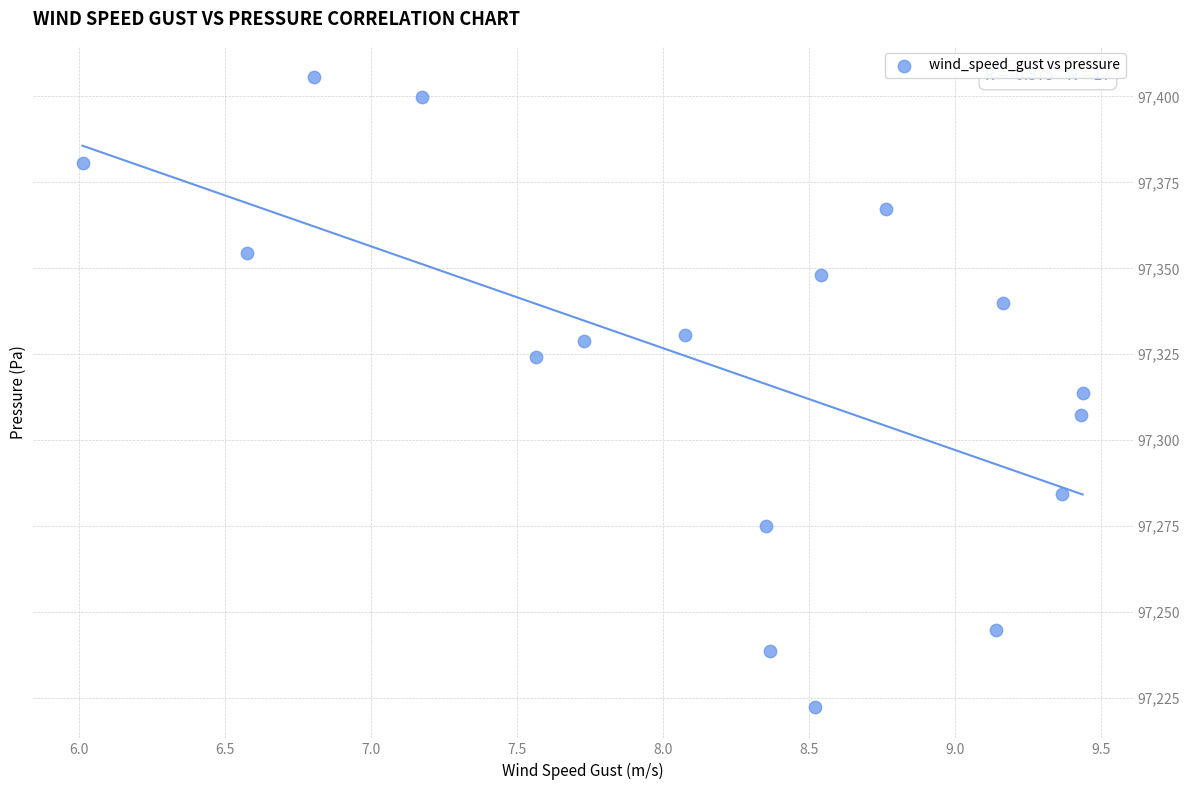

What is the range of X values (max minus min)?

3.4